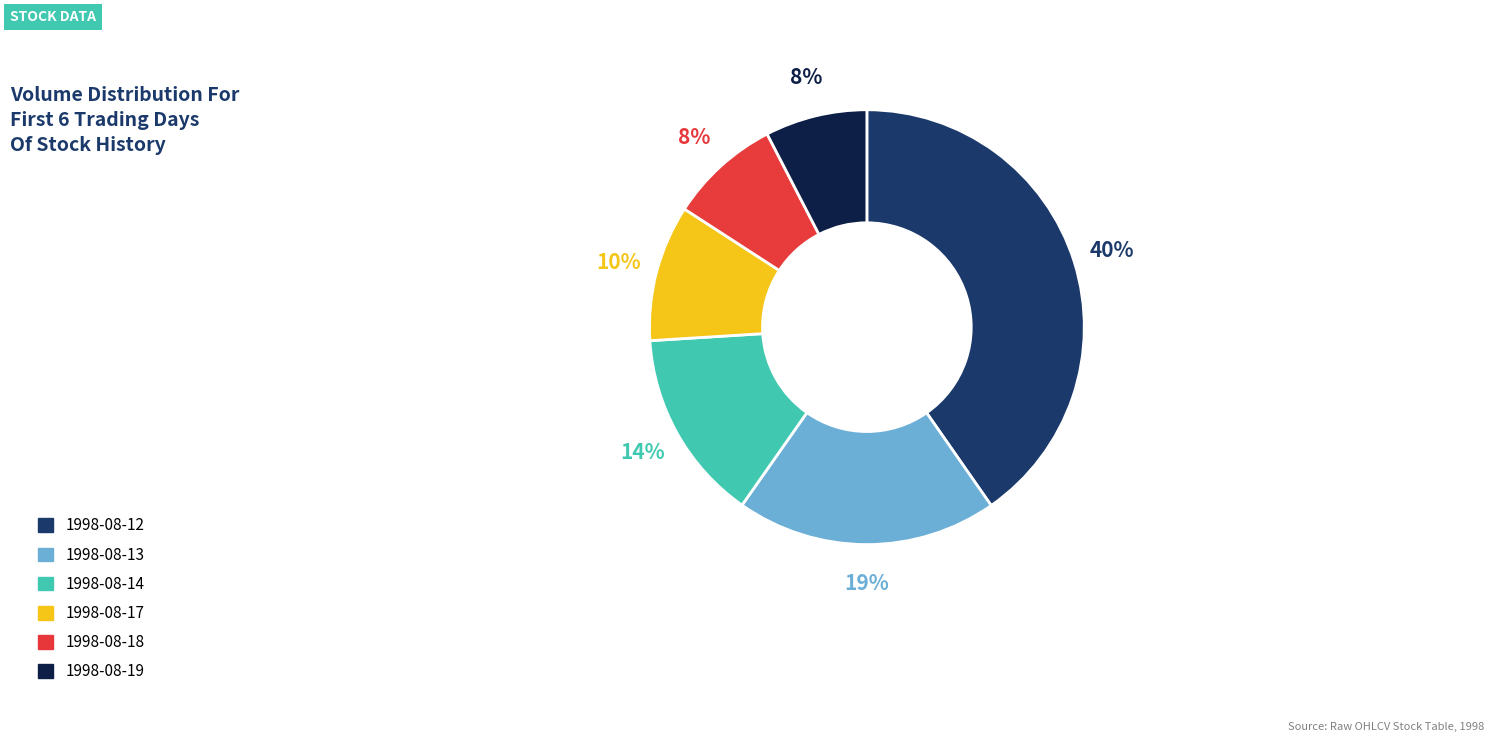

Between 1998-08-13 and 1998-08-18, which is larger?

1998-08-13